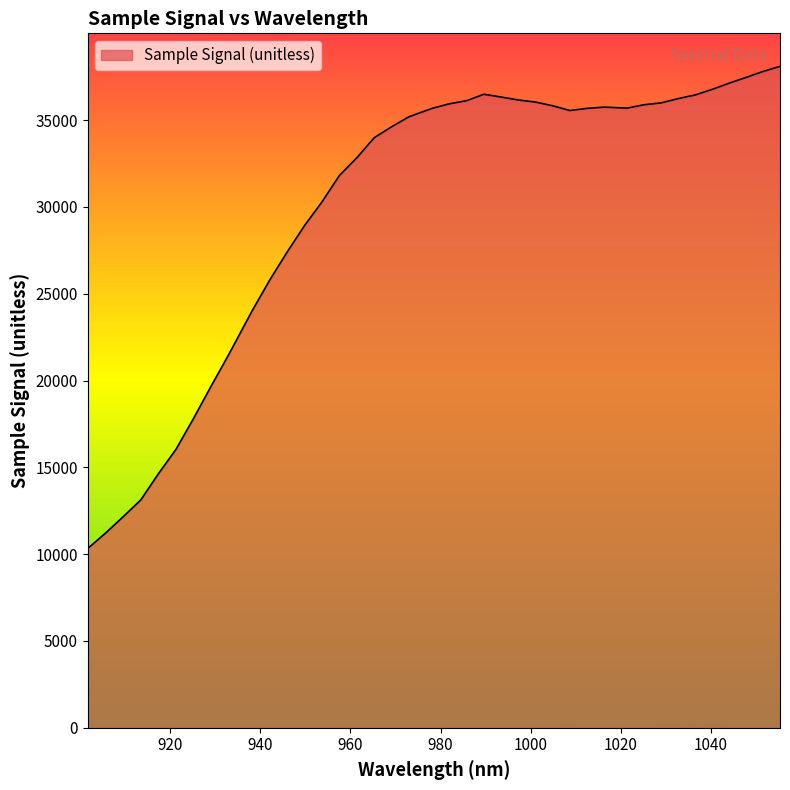

What is the smallest value displayed?

10325